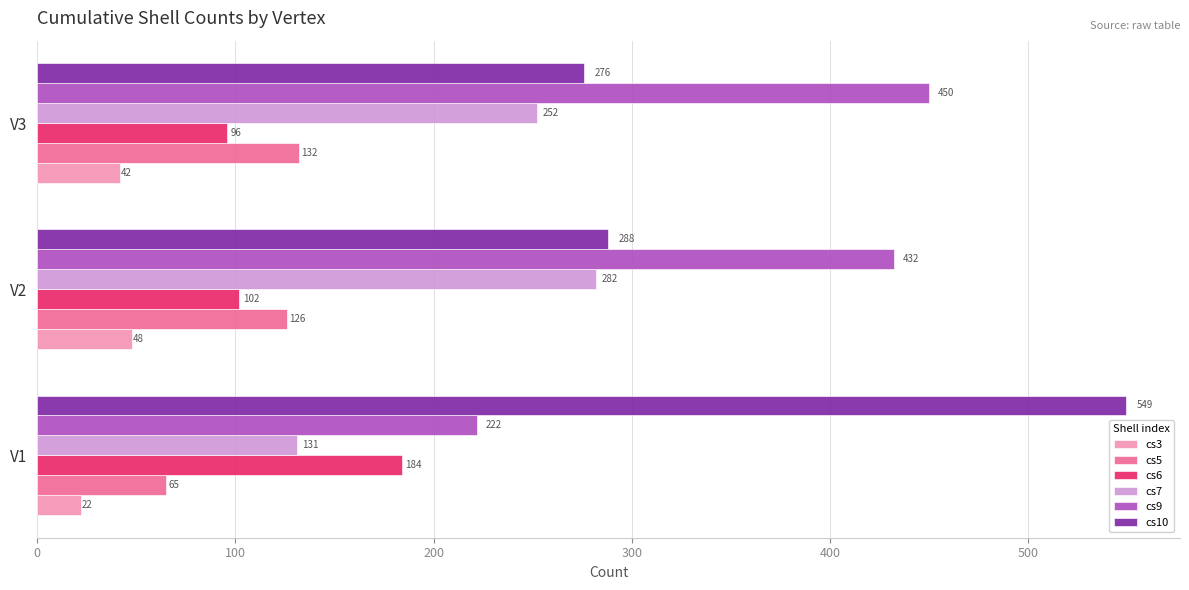

True or false: cs10 has a value of 549 at V1.

True